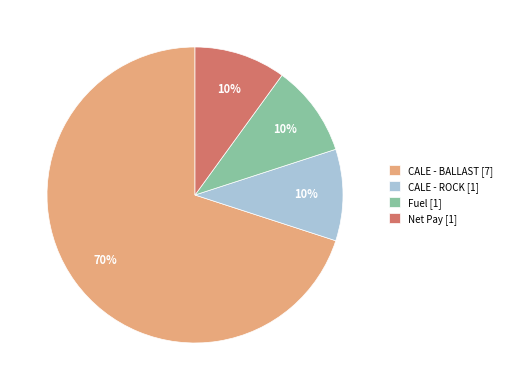

What is the largest slice in the pie chart?

CALE - BALLAST [7]